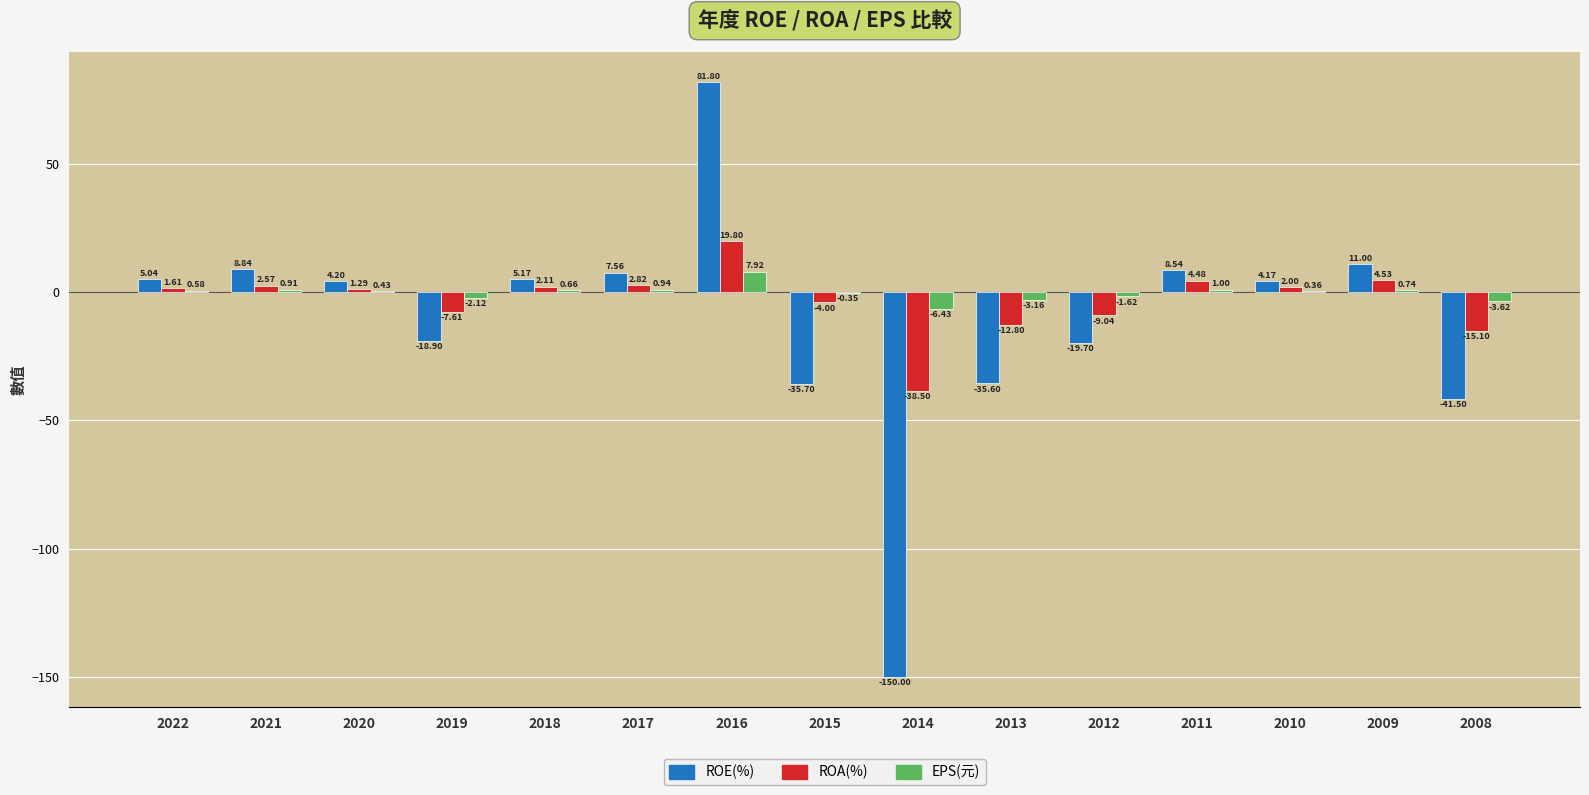

How many values in the ROA(%) series exceed 1?

9